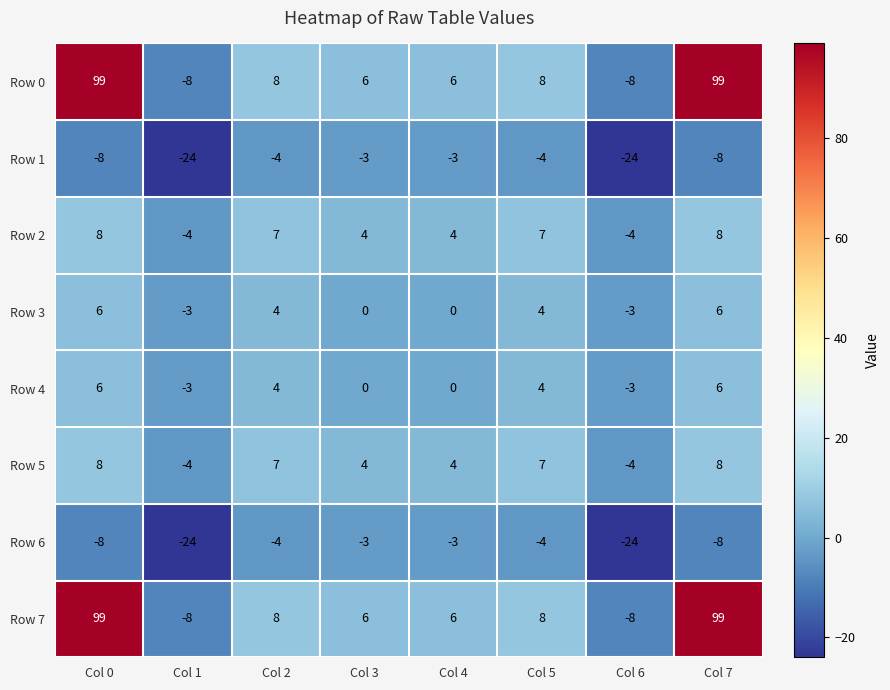

What is the difference between the maximum and minimum values in the Row 5 series?

12